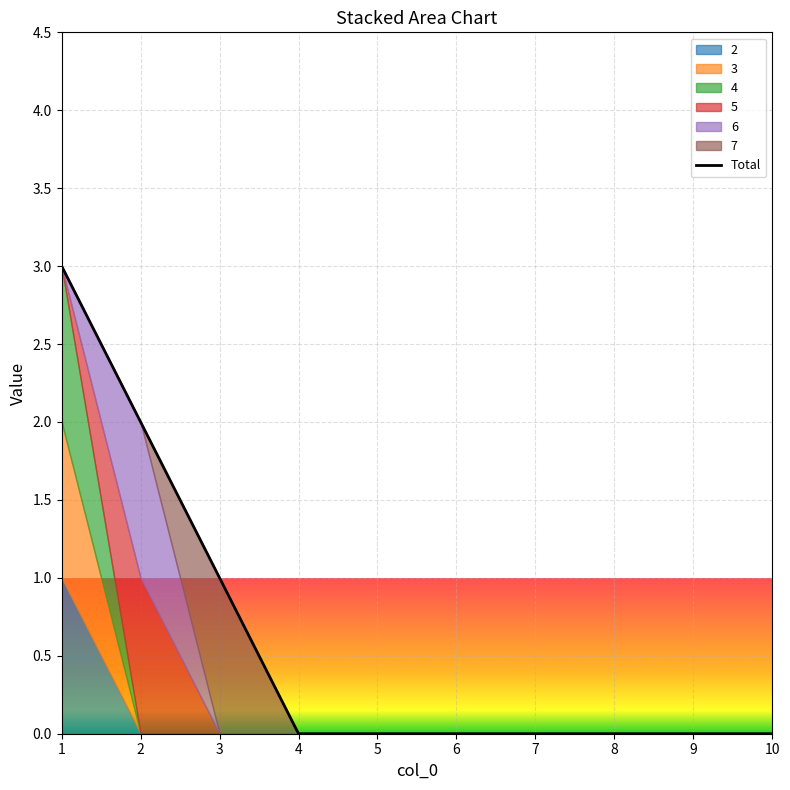

What is the maximum value shown in the chart?

3